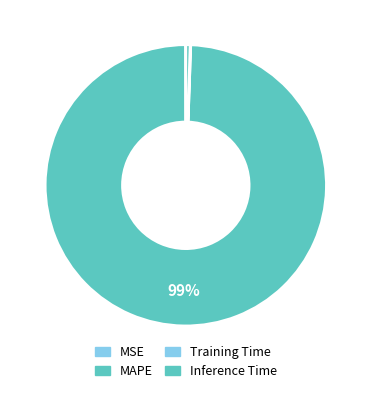

Rank the categories by value from highest to lowest.

MAPE, Inference Time, Training Time, MSE